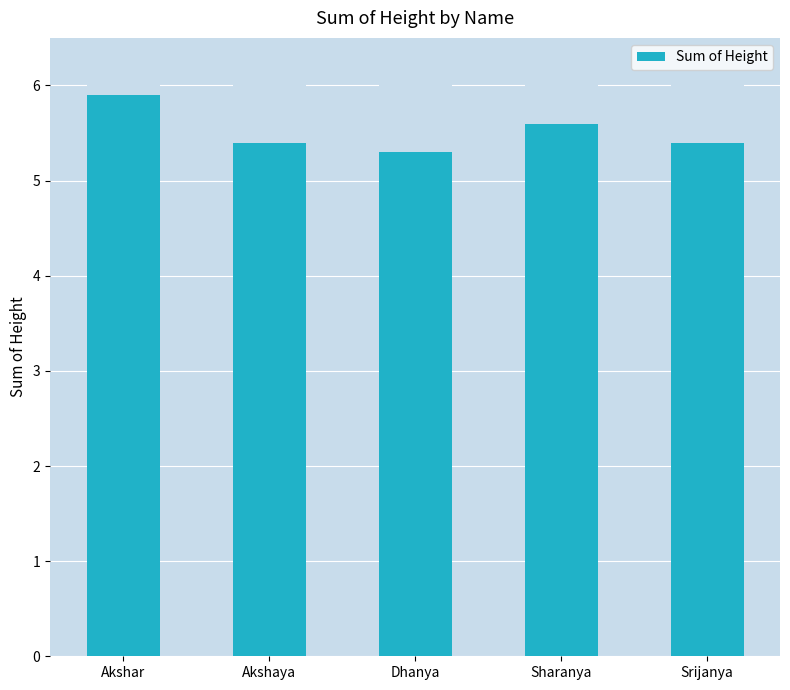

Reading left to right, extract all data points from this chart.

Akshar=5.9	Akshaya=5.4	Dhanya=5.3	Sharanya=5.6	Srijanya=5.4